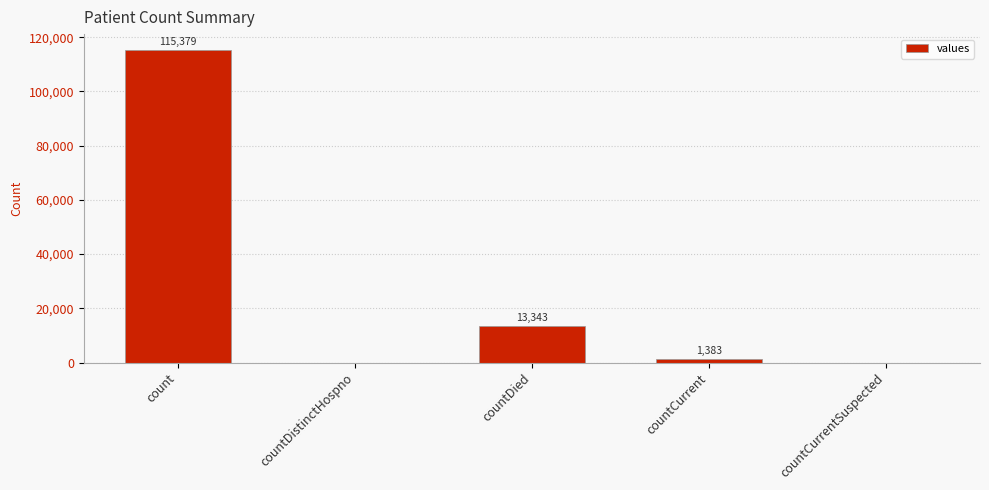

What is the change in value from count to countCurrent?

-113996